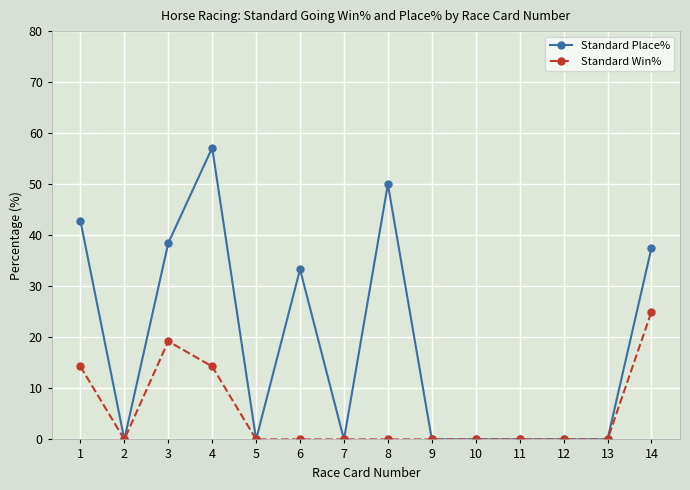

Reading left to right, what are all the values shown in this chart?

Standard Place%: 42.9	0.0	38.5	57.1	0.0	33.3	0.0	50.0	0.0	0.0	0.0	0.0	0.0	37.5
Standard Win%: 14.3	0.0	19.2	14.3	0.0	0.0	0.0	0.0	0.0	0.0	0.0	0.0	0.0	25.0